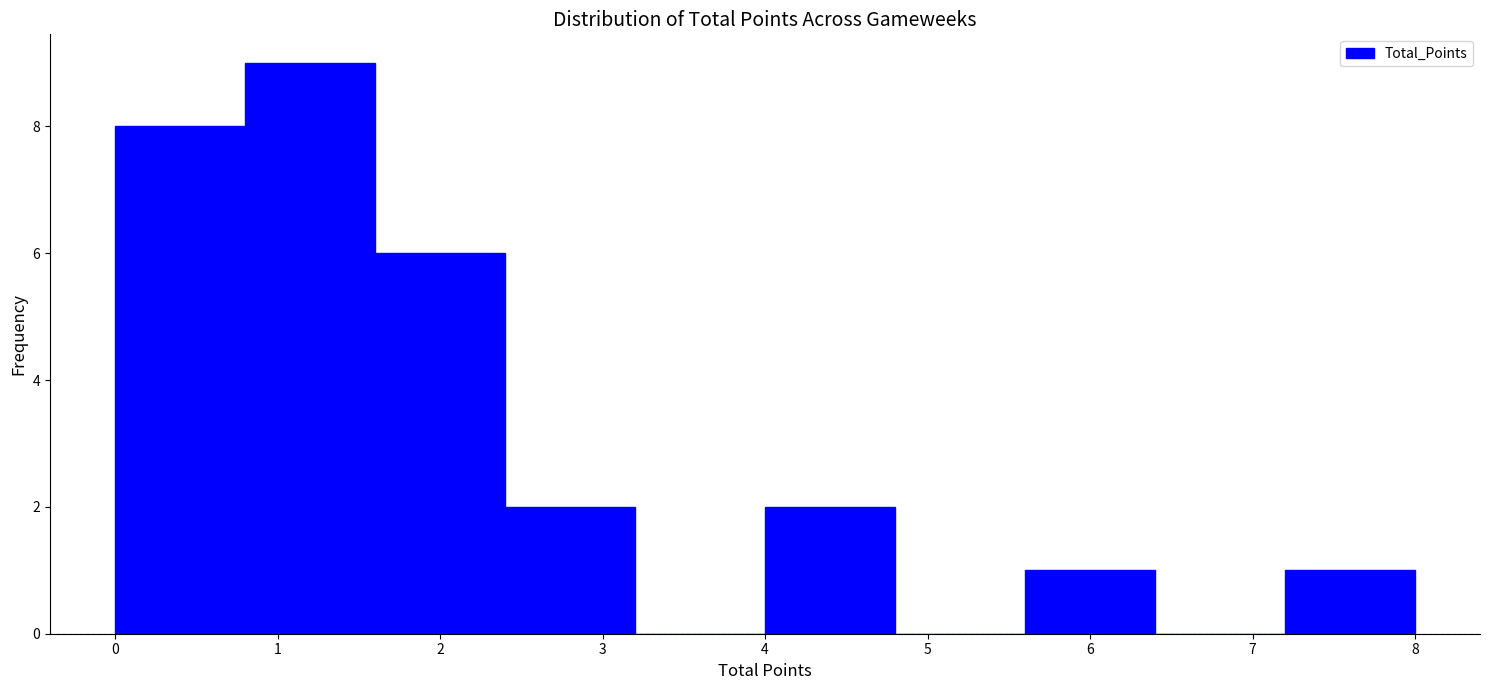

What is the height of the bar covering 1.6 to 2.4 on the x-axis? The values are not printed on the chart, so give them approximately, as read against the axis.

6